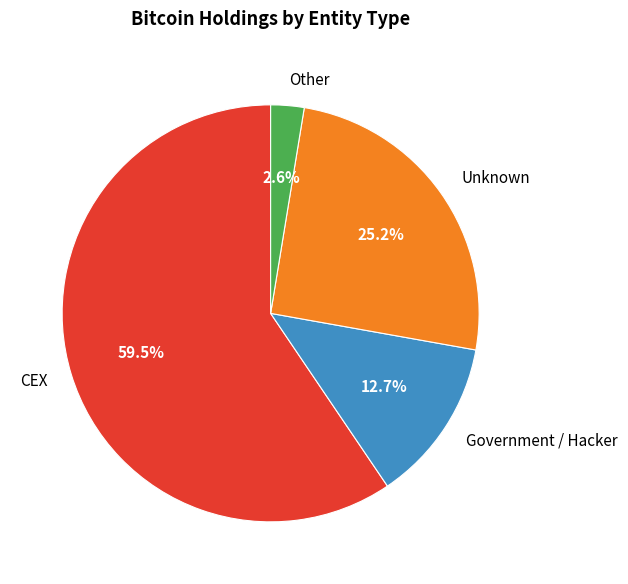

How many segments does this pie chart have?

4